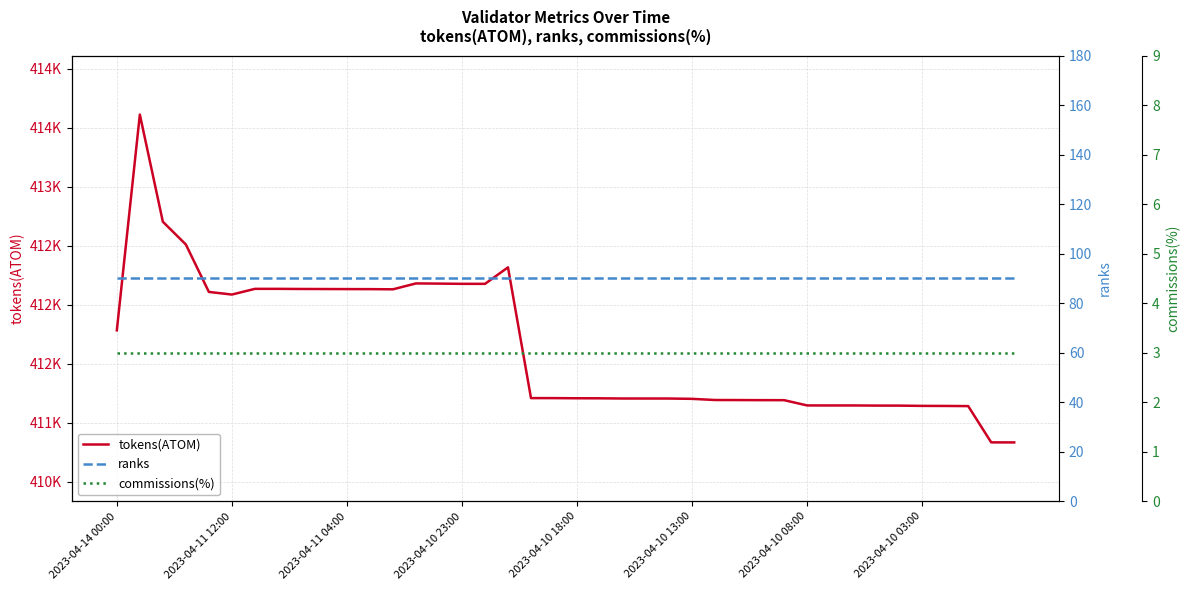

Which series has the largest total across all categories?

tokens(ATOM)